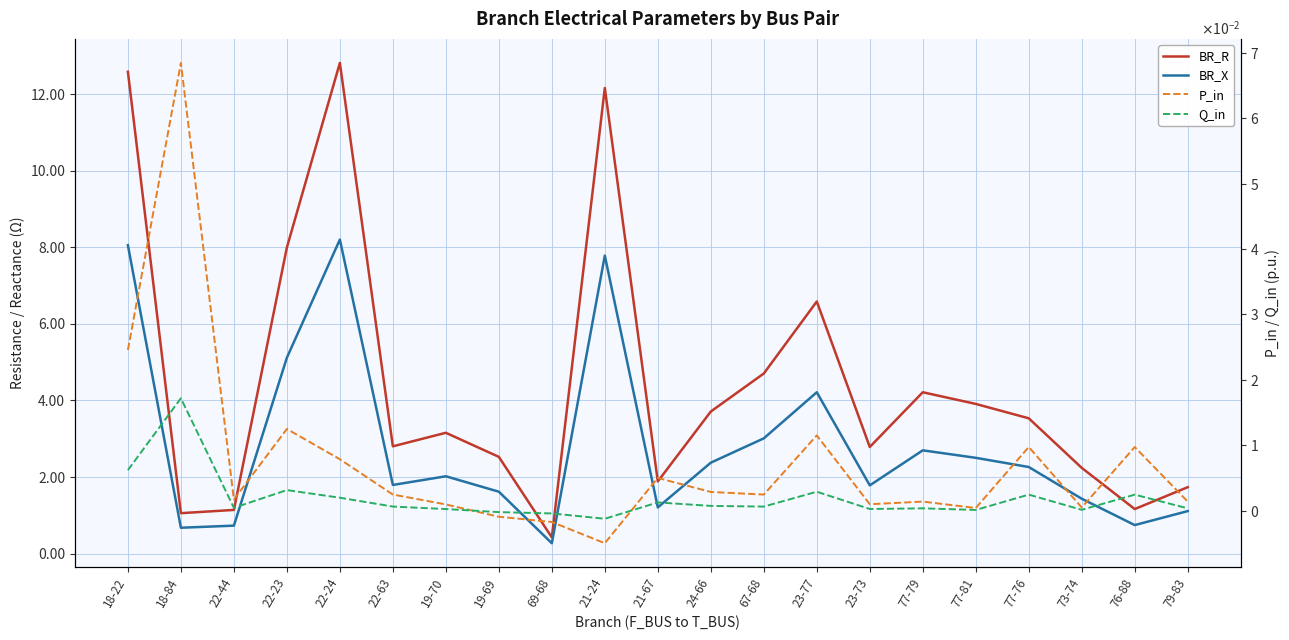

At which label does BR_R reach its peak?

22-24